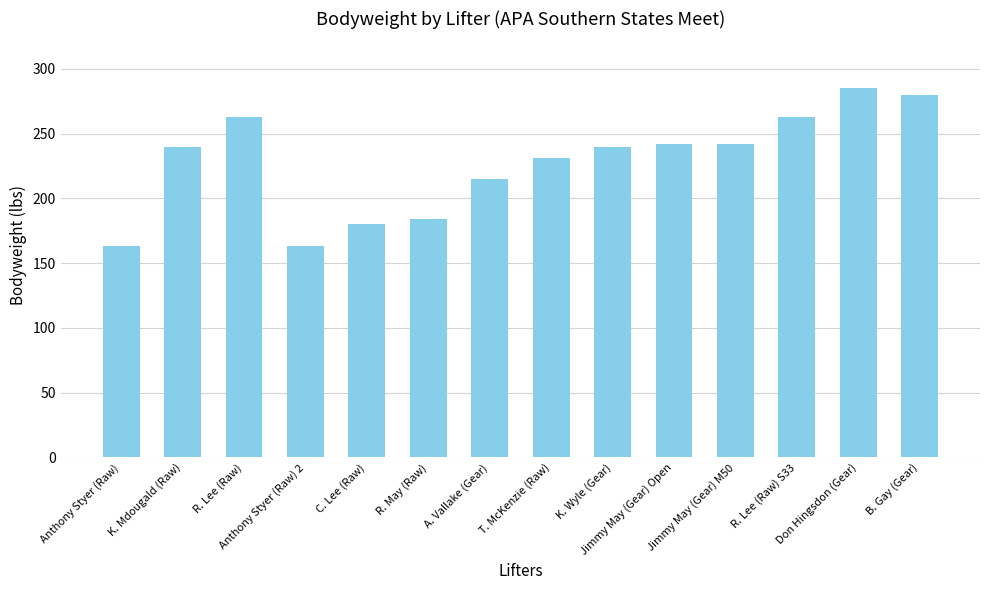

How many data points does each series have?

14